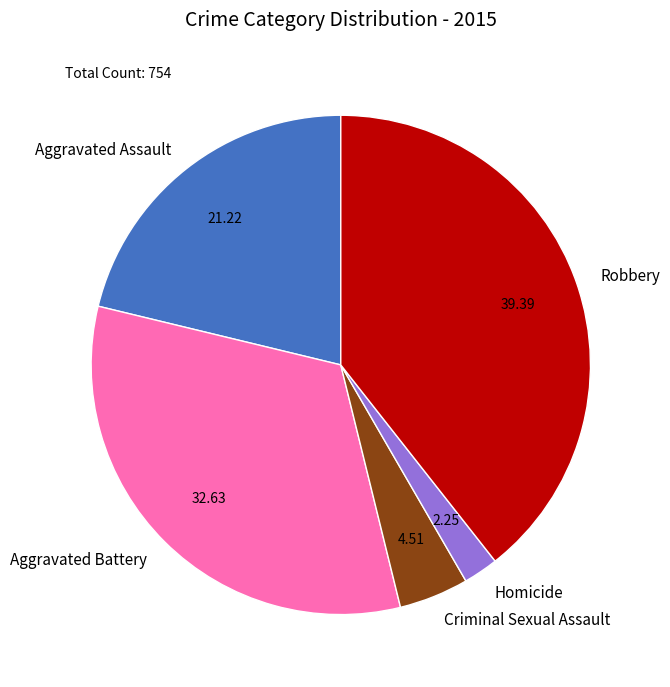

What is the smallest slice in the pie chart?

Homicide